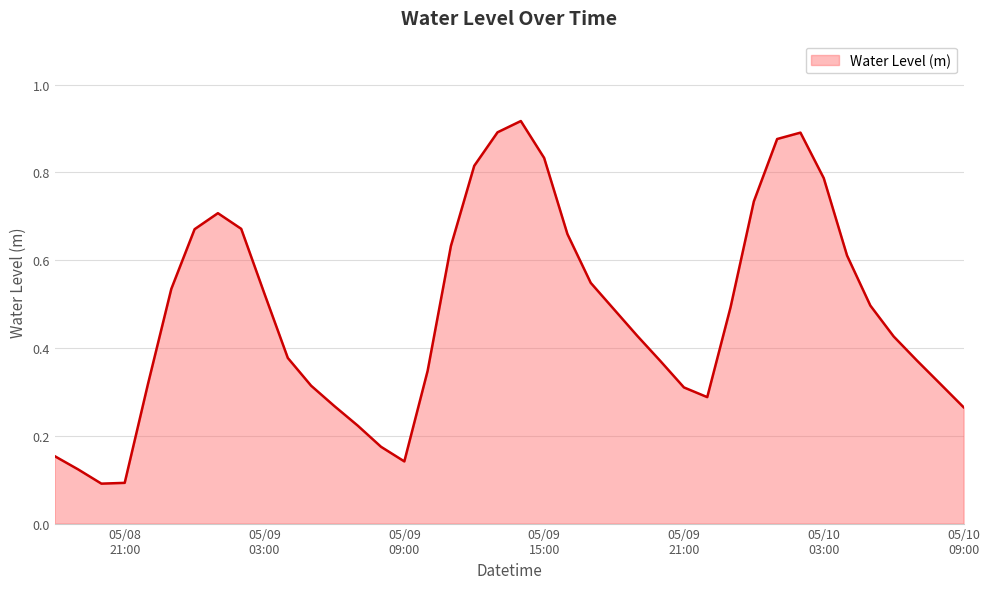

Does the chart have visible grid lines?

Yes